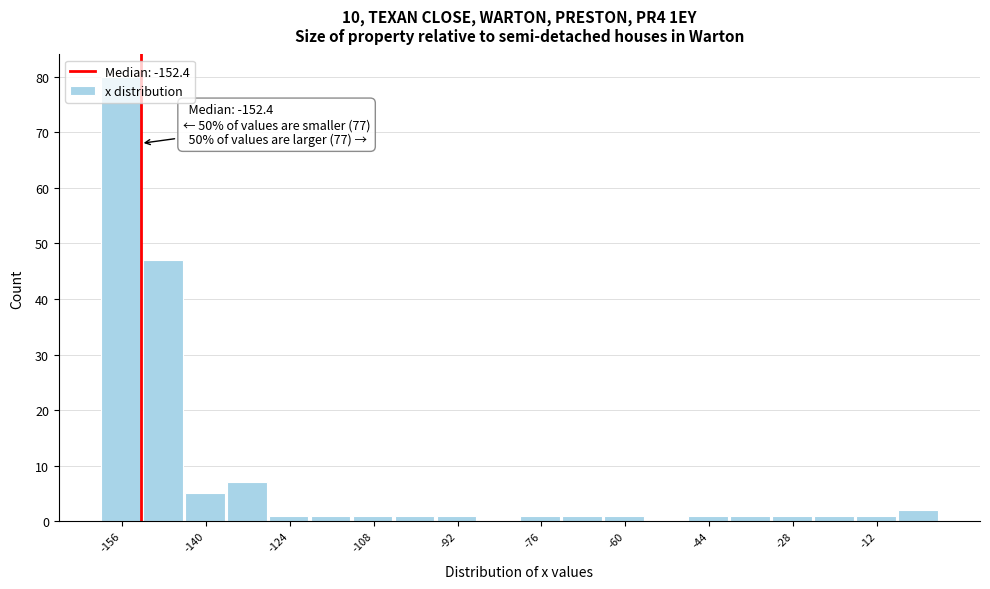

Which range on the x-axis has the tallest bar?

-160 to -152